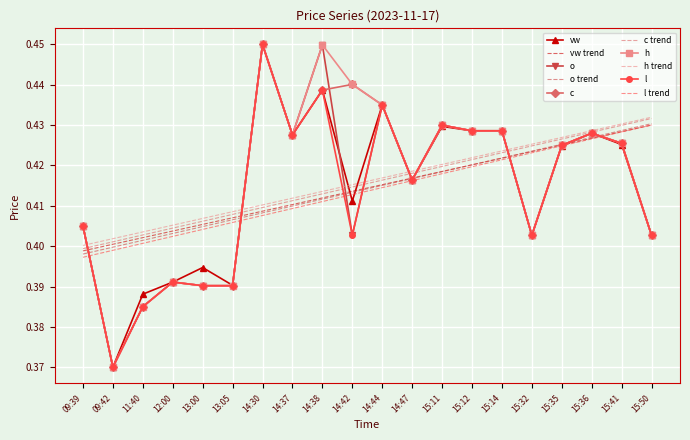

What is the sum of all c values?

8.3